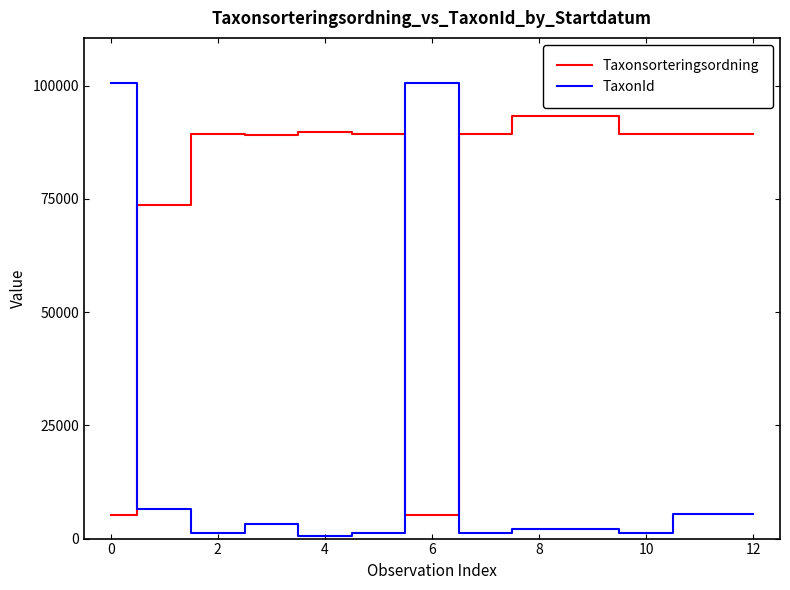

Rank the series by their maximum value, from highest to lowest.

TaxonId, Taxonsorteringsordning